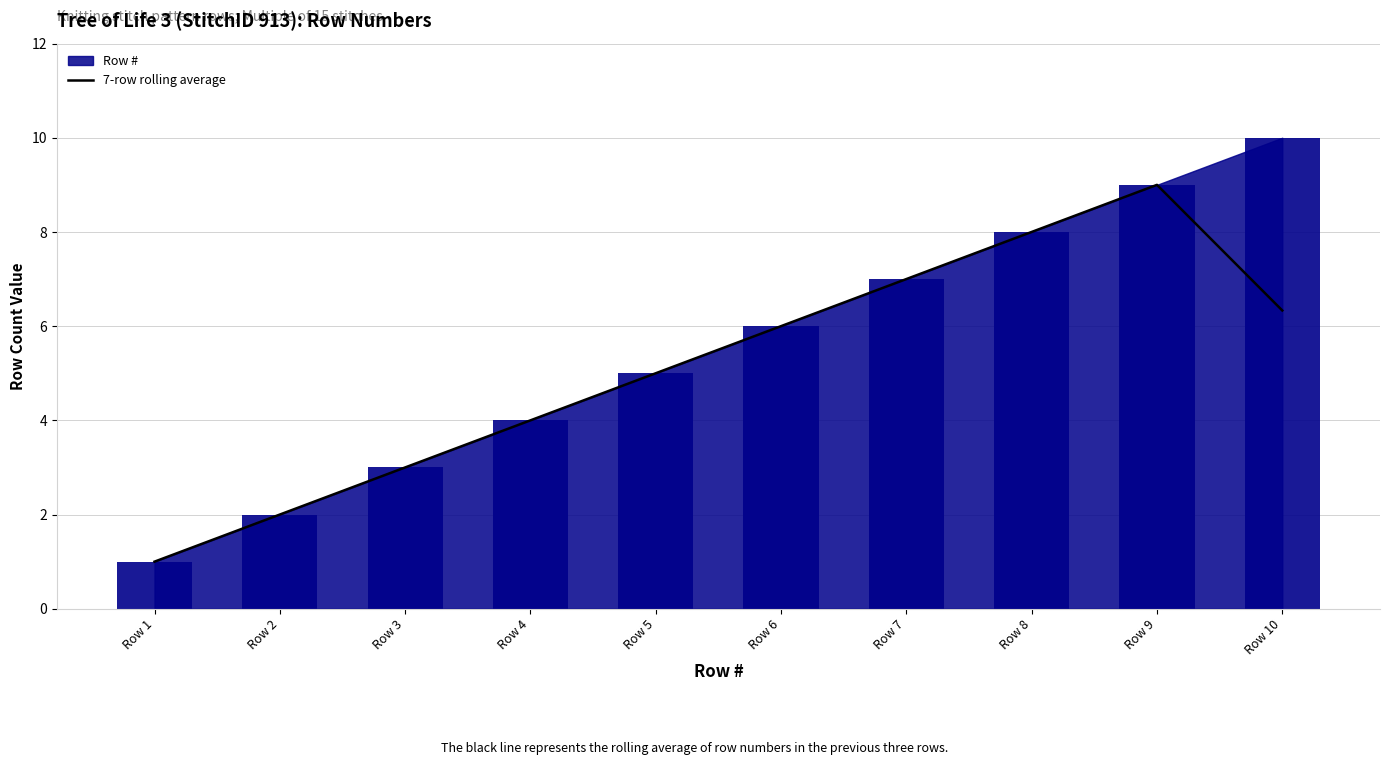

Approximately how many times larger is the value at Row 2 compared to Row 7?

0.3